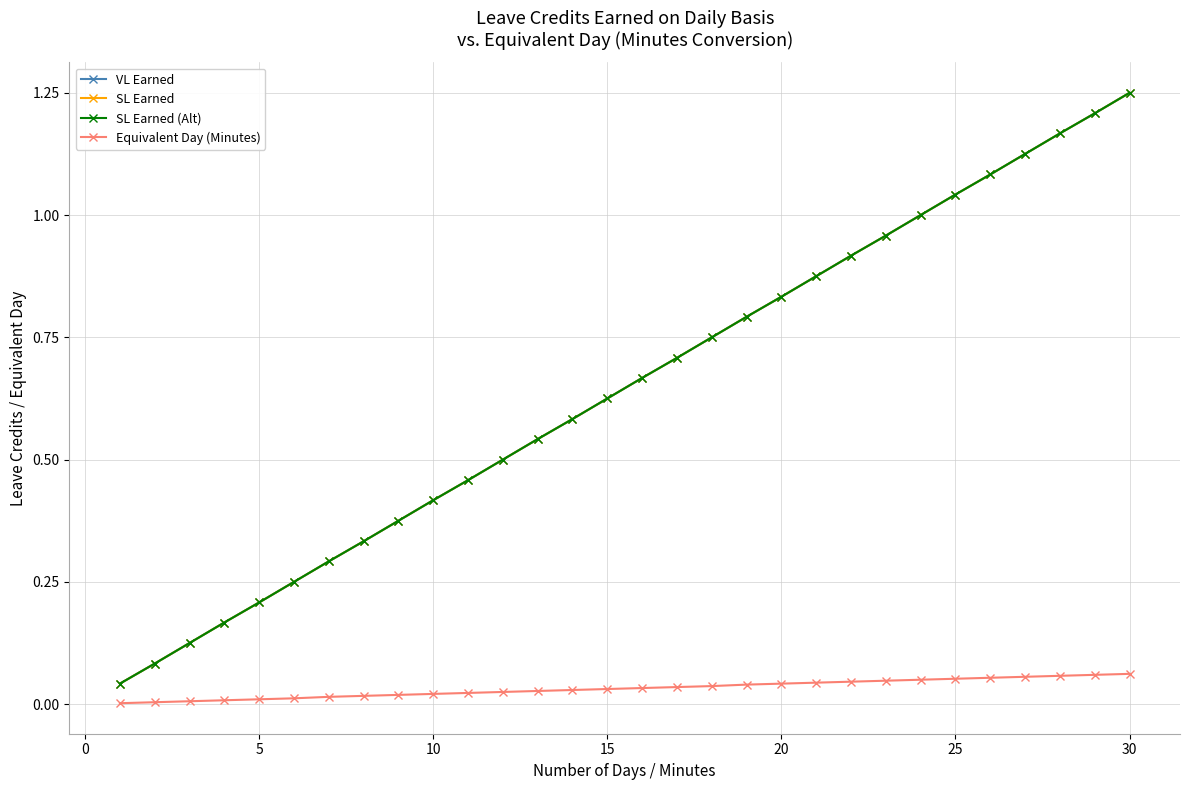

Does the chart have visible grid lines?

Yes